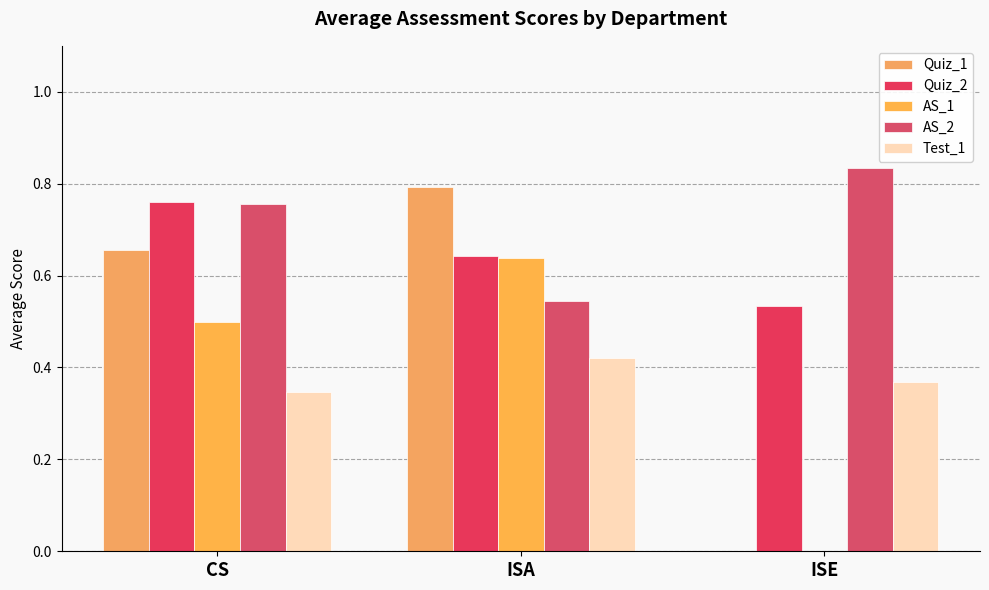

What is the sum of the AS_2 values at ISA and CS?

1.3